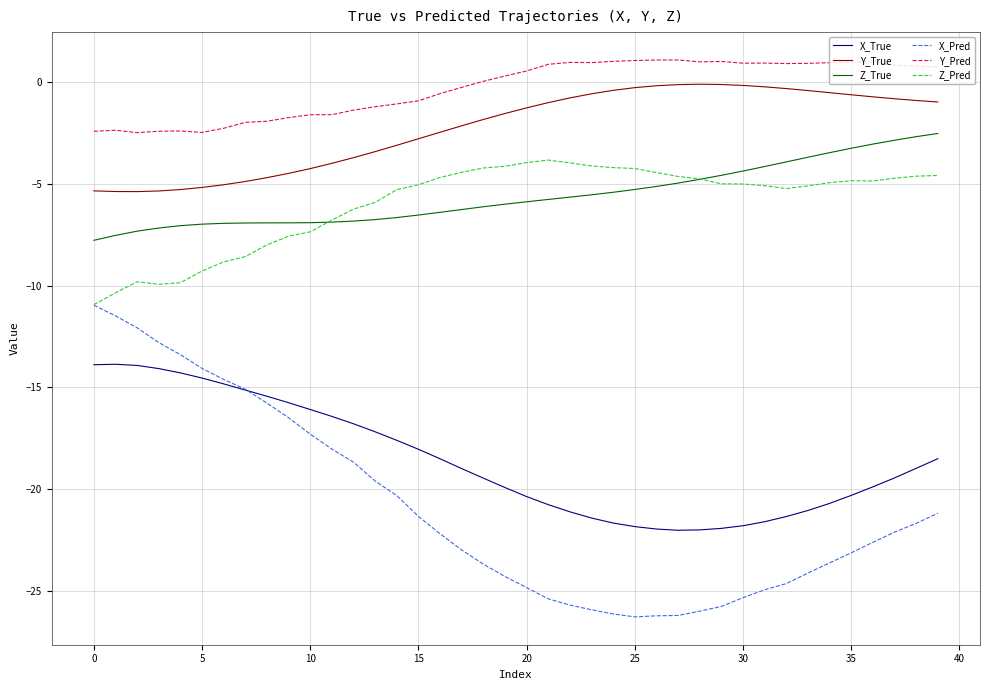

True or false: Y_Pred and Z_True cross at least once.

False